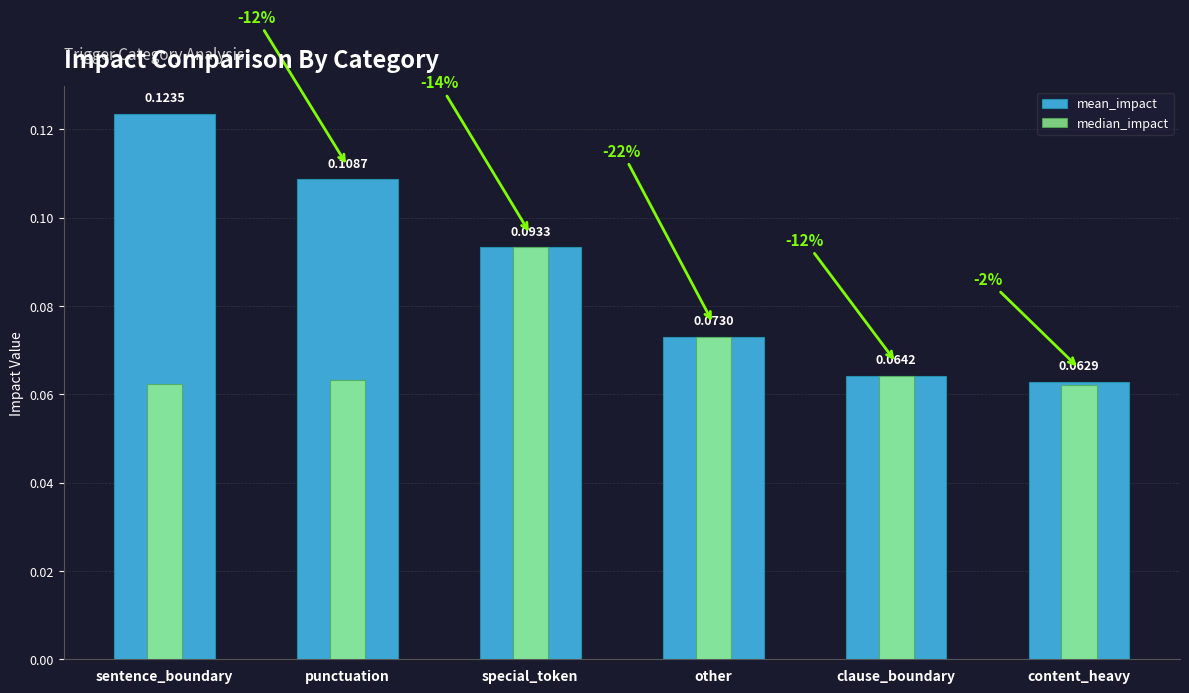

Which series has the largest total across all categories?

mean_impact